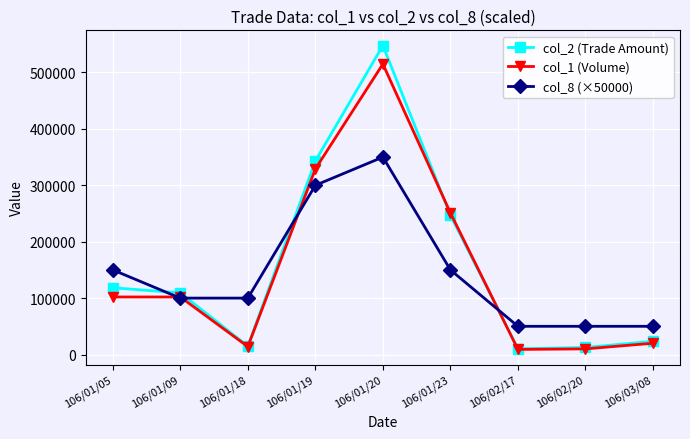

What are all the series names shown in the legend?

col_2 (Trade Amount), col_1 (Volume), col_8 (×50000)